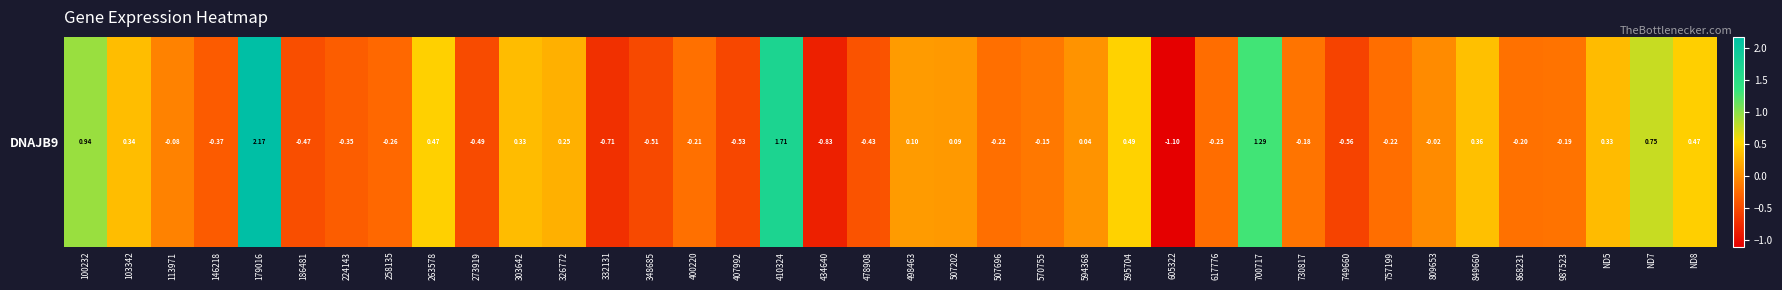

Reading right to left, extract all data points from this chart.

ND8=0.5	ND7=0.8	ND5=0.3	987523=-0.2	868231=-0.2	849660=0.4	809653=-0.0	757199=-0.2	749660=-0.6	730817=-0.2	700717=1.3	617776=-0.2	605322=-1.1	595704=0.5	594368=0.0	570755=-0.1	507696=-0.2	507202=0.1	498463=0.1	478908=-0.4	434640=-0.8	410324=1.7	407992=-0.5	400220=-0.2	348685=-0.5	332131=-0.7	326772=0.3	303642=0.3	273919=-0.5	263578=0.5	258135=-0.3	224143=-0.4	186481=-0.5	179016=2.2	146218=-0.4	113971=-0.1	103342=0.3	100232=0.9